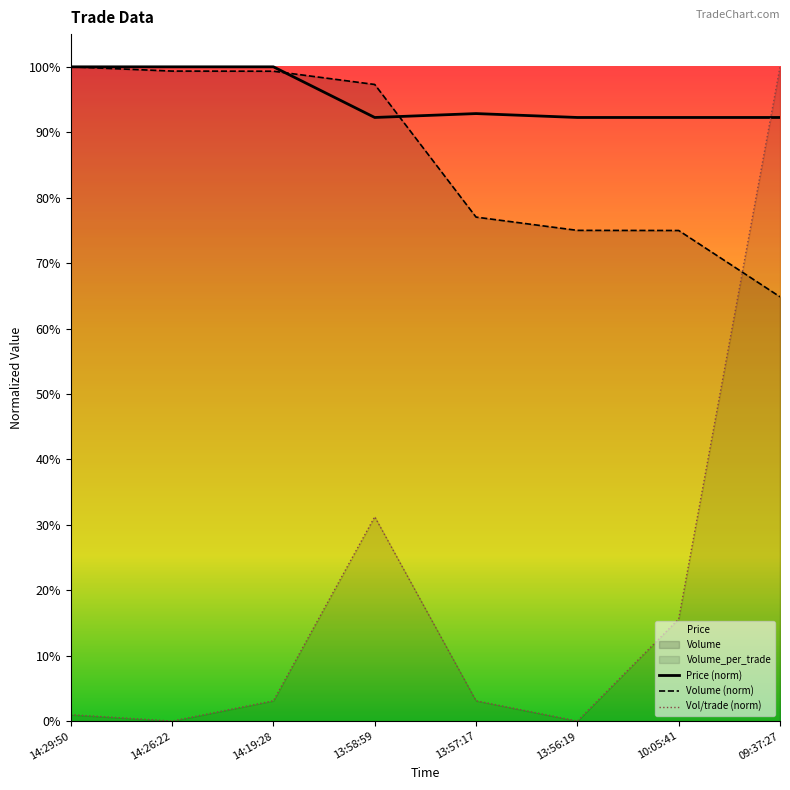

The Volume series shows 0.6 at 09:37:27. True or false?

True